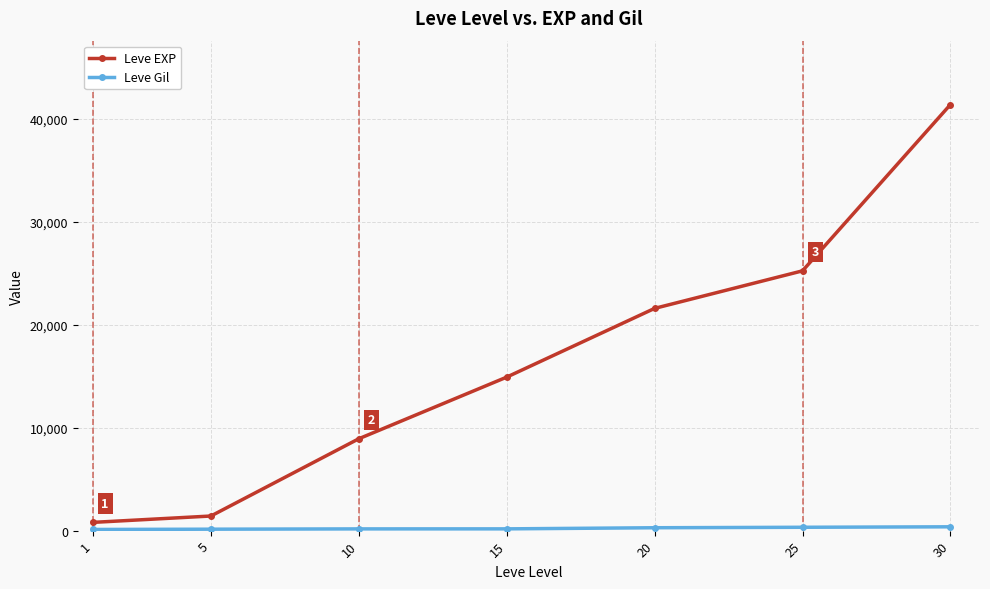

What is the value of the Leve EXP point at the 2nd from the left?

1420